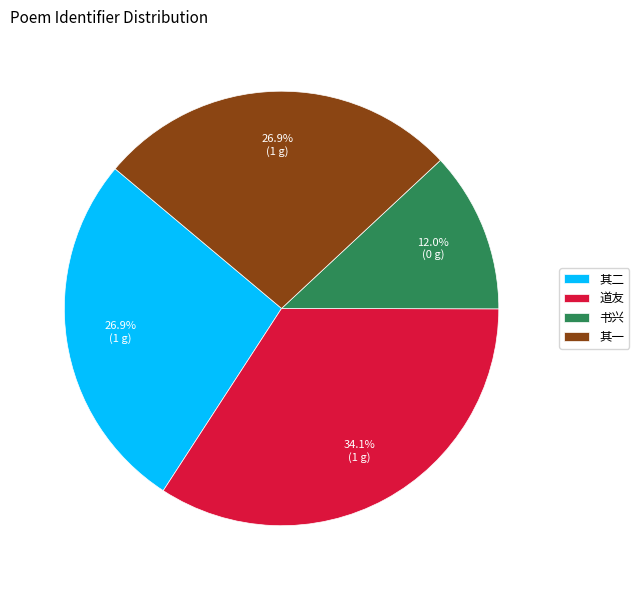

To the nearest percent, what is the average slice percentage?

25%